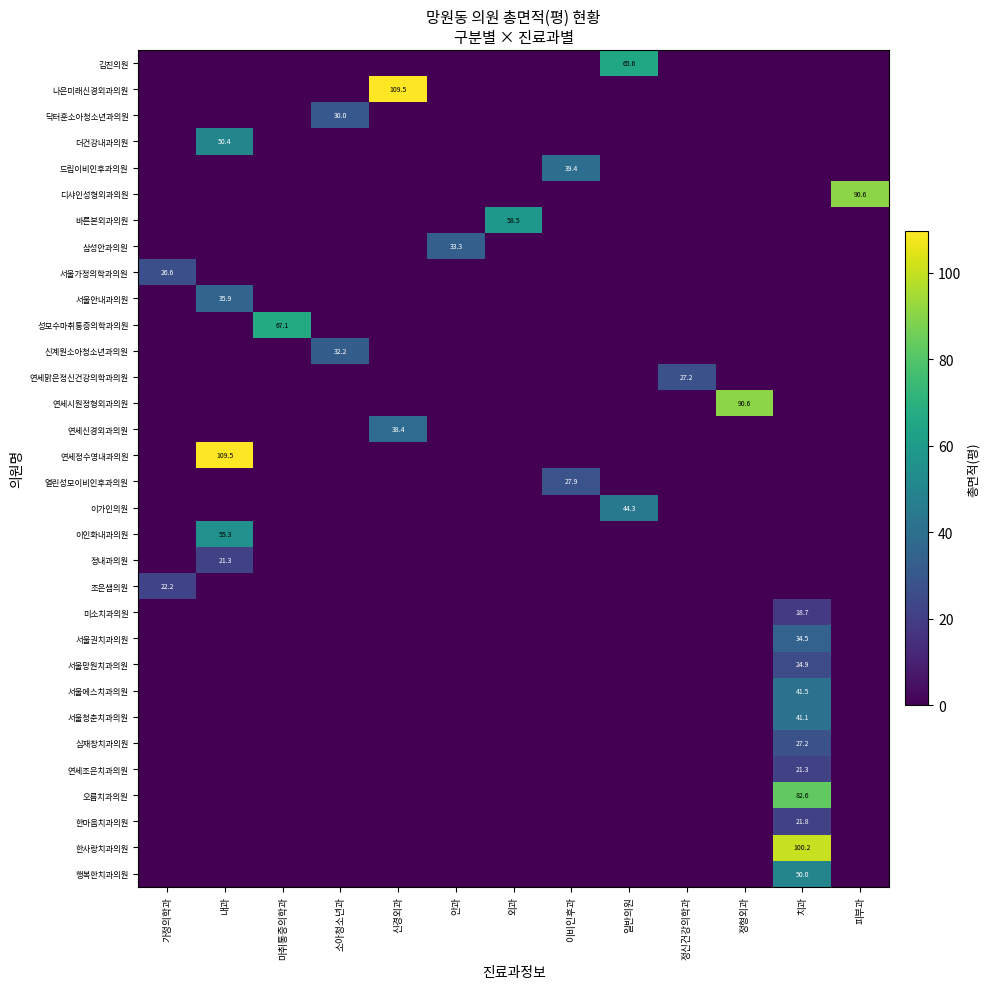

Reading right to left, what are all the values shown in this chart?

row_0: 피부과=0.0	치과=0.0	정형외과=0.0	정신건강의학과=0.0	일반의원=65.6	이비인후과=0.0	외과=0.0	안과=0.0	신경외과=0.0	소아청소년과=0.0	마취통증의학과=0.0	내과=0.0	가정의학과=0.0
row_1: 피부과=0.0	치과=0.0	정형외과=0.0	정신건강의학과=0.0	일반의원=0.0	이비인후과=0.0	외과=0.0	안과=0.0	신경외과=109.5	소아청소년과=0.0	마취통증의학과=0.0	내과=0.0	가정의학과=0.0
row_2: 피부과=0.0	치과=0.0	정형외과=0.0	정신건강의학과=0.0	일반의원=0.0	이비인후과=0.0	외과=0.0	안과=0.0	신경외과=0.0	소아청소년과=30.0	마취통증의학과=0.0	내과=0.0	가정의학과=0.0
row_3: 피부과=0.0	치과=0.0	정형외과=0.0	정신건강의학과=0.0	일반의원=0.0	이비인후과=0.0	외과=0.0	안과=0.0	신경외과=0.0	소아청소년과=0.0	마취통증의학과=0.0	내과=50.4	가정의학과=0.0
row_4: 피부과=0.0	치과=0.0	정형외과=0.0	정신건강의학과=0.0	일반의원=0.0	이비인후과=39.4	외과=0.0	안과=0.0	신경외과=0.0	소아청소년과=0.0	마취통증의학과=0.0	내과=0.0	가정의학과=0.0
row_5: 피부과=90.6	치과=0.0	정형외과=0.0	정신건강의학과=0.0	일반의원=0.0	이비인후과=0.0	외과=0.0	안과=0.0	신경외과=0.0	소아청소년과=0.0	마취통증의학과=0.0	내과=0.0	가정의학과=0.0
row_6: 피부과=0.0	치과=0.0	정형외과=0.0	정신건강의학과=0.0	일반의원=0.0	이비인후과=0.0	외과=58.5	안과=0.0	신경외과=0.0	소아청소년과=0.0	마취통증의학과=0.0	내과=0.0	가정의학과=0.0
row_7: 피부과=0.0	치과=0.0	정형외과=0.0	정신건강의학과=0.0	일반의원=0.0	이비인후과=0.0	외과=0.0	안과=33.3	신경외과=0.0	소아청소년과=0.0	마취통증의학과=0.0	내과=0.0	가정의학과=0.0
row_8: 피부과=0.0	치과=0.0	정형외과=0.0	정신건강의학과=0.0	일반의원=0.0	이비인후과=0.0	외과=0.0	안과=0.0	신경외과=0.0	소아청소년과=0.0	마취통증의학과=0.0	내과=0.0	가정의학과=26.6
row_9: 피부과=0.0	치과=0.0	정형외과=0.0	정신건강의학과=0.0	일반의원=0.0	이비인후과=0.0	외과=0.0	안과=0.0	신경외과=0.0	소아청소년과=0.0	마취통증의학과=0.0	내과=35.9	가정의학과=0.0
row_10: 피부과=0.0	치과=0.0	정형외과=0.0	정신건강의학과=0.0	일반의원=0.0	이비인후과=0.0	외과=0.0	안과=0.0	신경외과=0.0	소아청소년과=0.0	마취통증의학과=67.1	내과=0.0	가정의학과=0.0
row_11: 피부과=0.0	치과=0.0	정형외과=0.0	정신건강의학과=0.0	일반의원=0.0	이비인후과=0.0	외과=0.0	안과=0.0	신경외과=0.0	소아청소년과=32.2	마취통증의학과=0.0	내과=0.0	가정의학과=0.0
row_12: 피부과=0.0	치과=0.0	정형외과=0.0	정신건강의학과=27.2	일반의원=0.0	이비인후과=0.0	외과=0.0	안과=0.0	신경외과=0.0	소아청소년과=0.0	마취통증의학과=0.0	내과=0.0	가정의학과=0.0
row_13: 피부과=0.0	치과=0.0	정형외과=90.6	정신건강의학과=0.0	일반의원=0.0	이비인후과=0.0	외과=0.0	안과=0.0	신경외과=0.0	소아청소년과=0.0	마취통증의학과=0.0	내과=0.0	가정의학과=0.0
row_14: 피부과=0.0	치과=0.0	정형외과=0.0	정신건강의학과=0.0	일반의원=0.0	이비인후과=0.0	외과=0.0	안과=0.0	신경외과=38.4	소아청소년과=0.0	마취통증의학과=0.0	내과=0.0	가정의학과=0.0
row_15: 피부과=0.0	치과=0.0	정형외과=0.0	정신건강의학과=0.0	일반의원=0.0	이비인후과=0.0	외과=0.0	안과=0.0	신경외과=0.0	소아청소년과=0.0	마취통증의학과=0.0	내과=109.5	가정의학과=0.0
row_16: 피부과=0.0	치과=0.0	정형외과=0.0	정신건강의학과=0.0	일반의원=0.0	이비인후과=27.9	외과=0.0	안과=0.0	신경외과=0.0	소아청소년과=0.0	마취통증의학과=0.0	내과=0.0	가정의학과=0.0
row_17: 피부과=0.0	치과=0.0	정형외과=0.0	정신건강의학과=0.0	일반의원=44.3	이비인후과=0.0	외과=0.0	안과=0.0	신경외과=0.0	소아청소년과=0.0	마취통증의학과=0.0	내과=0.0	가정의학과=0.0
row_18: 피부과=0.0	치과=0.0	정형외과=0.0	정신건강의학과=0.0	일반의원=0.0	이비인후과=0.0	외과=0.0	안과=0.0	신경외과=0.0	소아청소년과=0.0	마취통증의학과=0.0	내과=55.3	가정의학과=0.0
row_19: 피부과=0.0	치과=0.0	정형외과=0.0	정신건강의학과=0.0	일반의원=0.0	이비인후과=0.0	외과=0.0	안과=0.0	신경외과=0.0	소아청소년과=0.0	마취통증의학과=0.0	내과=21.3	가정의학과=0.0
row_20: 피부과=0.0	치과=0.0	정형외과=0.0	정신건강의학과=0.0	일반의원=0.0	이비인후과=0.0	외과=0.0	안과=0.0	신경외과=0.0	소아청소년과=0.0	마취통증의학과=0.0	내과=0.0	가정의학과=22.2
row_21: 피부과=0.0	치과=18.7	정형외과=0.0	정신건강의학과=0.0	일반의원=0.0	이비인후과=0.0	외과=0.0	안과=0.0	신경외과=0.0	소아청소년과=0.0	마취통증의학과=0.0	내과=0.0	가정의학과=0.0
row_22: 피부과=0.0	치과=34.5	정형외과=0.0	정신건강의학과=0.0	일반의원=0.0	이비인후과=0.0	외과=0.0	안과=0.0	신경외과=0.0	소아청소년과=0.0	마취통증의학과=0.0	내과=0.0	가정의학과=0.0
row_23: 피부과=0.0	치과=24.9	정형외과=0.0	정신건강의학과=0.0	일반의원=0.0	이비인후과=0.0	외과=0.0	안과=0.0	신경외과=0.0	소아청소년과=0.0	마취통증의학과=0.0	내과=0.0	가정의학과=0.0
row_24: 피부과=0.0	치과=41.5	정형외과=0.0	정신건강의학과=0.0	일반의원=0.0	이비인후과=0.0	외과=0.0	안과=0.0	신경외과=0.0	소아청소년과=0.0	마취통증의학과=0.0	내과=0.0	가정의학과=0.0
row_25: 피부과=0.0	치과=41.1	정형외과=0.0	정신건강의학과=0.0	일반의원=0.0	이비인후과=0.0	외과=0.0	안과=0.0	신경외과=0.0	소아청소년과=0.0	마취통증의학과=0.0	내과=0.0	가정의학과=0.0
row_26: 피부과=0.0	치과=27.2	정형외과=0.0	정신건강의학과=0.0	일반의원=0.0	이비인후과=0.0	외과=0.0	안과=0.0	신경외과=0.0	소아청소년과=0.0	마취통증의학과=0.0	내과=0.0	가정의학과=0.0
row_27: 피부과=0.0	치과=21.3	정형외과=0.0	정신건강의학과=0.0	일반의원=0.0	이비인후과=0.0	외과=0.0	안과=0.0	신경외과=0.0	소아청소년과=0.0	마취통증의학과=0.0	내과=0.0	가정의학과=0.0
row_28: 피부과=0.0	치과=82.6	정형외과=0.0	정신건강의학과=0.0	일반의원=0.0	이비인후과=0.0	외과=0.0	안과=0.0	신경외과=0.0	소아청소년과=0.0	마취통증의학과=0.0	내과=0.0	가정의학과=0.0
row_29: 피부과=0.0	치과=21.8	정형외과=0.0	정신건강의학과=0.0	일반의원=0.0	이비인후과=0.0	외과=0.0	안과=0.0	신경외과=0.0	소아청소년과=0.0	마취통증의학과=0.0	내과=0.0	가정의학과=0.0
row_30: 피부과=0.0	치과=100.2	정형외과=0.0	정신건강의학과=0.0	일반의원=0.0	이비인후과=0.0	외과=0.0	안과=0.0	신경외과=0.0	소아청소년과=0.0	마취통증의학과=0.0	내과=0.0	가정의학과=0.0
row_31: 피부과=0.0	치과=50.0	정형외과=0.0	정신건강의학과=0.0	일반의원=0.0	이비인후과=0.0	외과=0.0	안과=0.0	신경외과=0.0	소아청소년과=0.0	마취통증의학과=0.0	내과=0.0	가정의학과=0.0